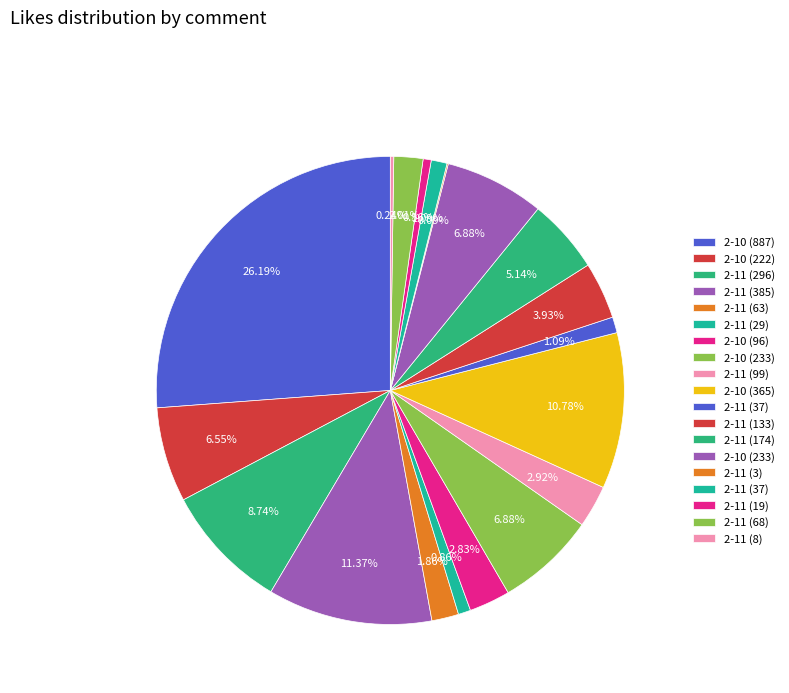

To the nearest percent, what is the average slice percentage?

5%